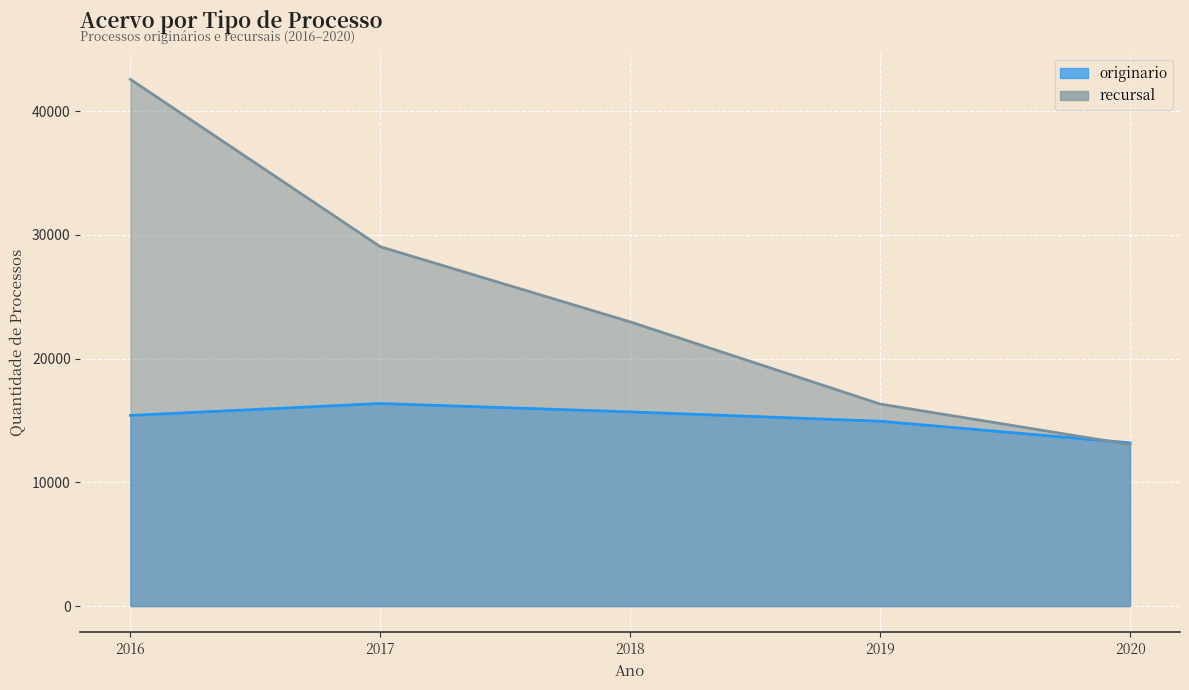

What is the approximate value of recursal at 2018, to the nearest 10?

22980